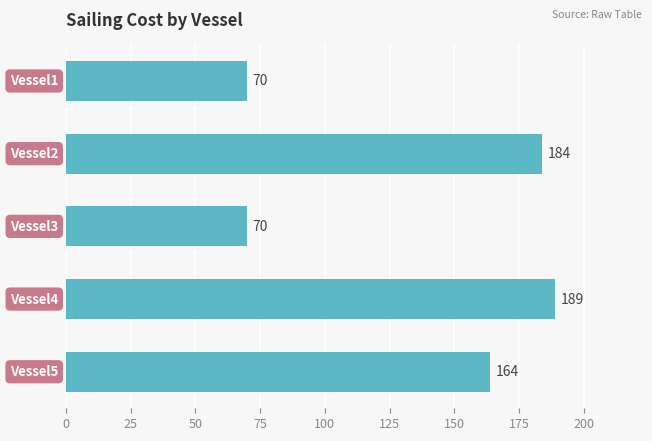

What is the difference between the second highest and minimum values?

114